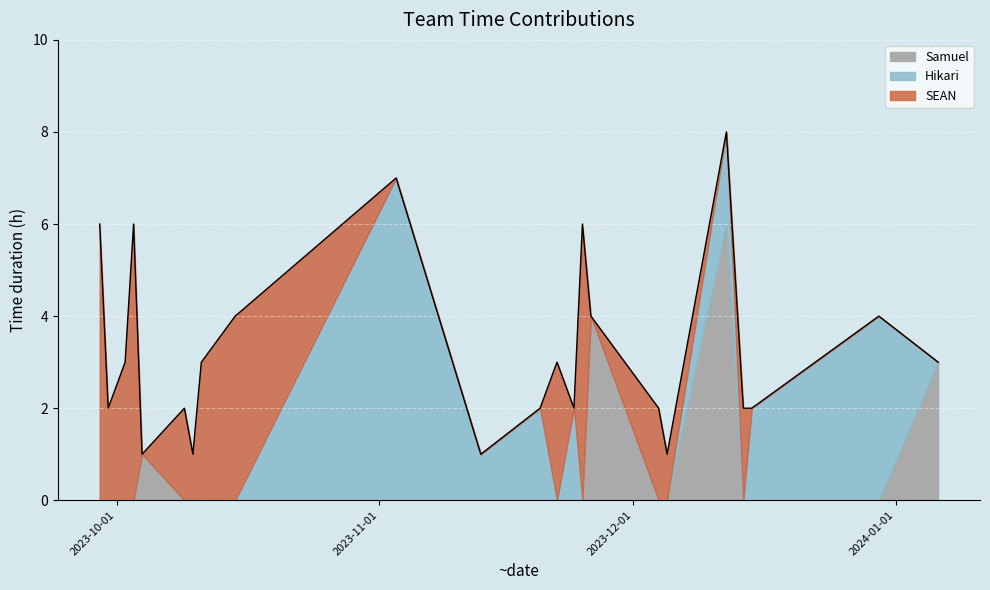

What is the maximum value for Samuel?

6